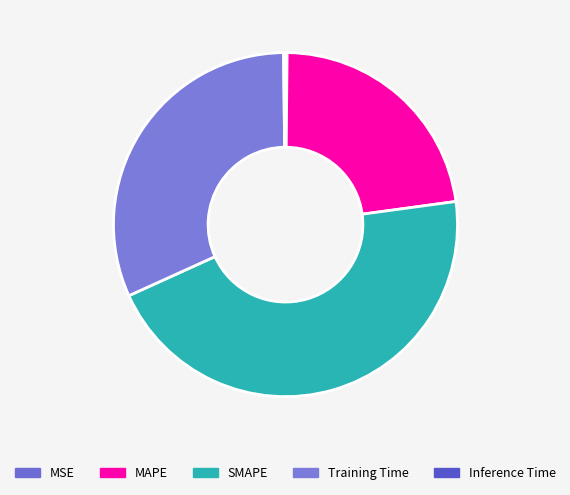

Rank the categories by value from highest to lowest.

SMAPE, Training Time, MAPE, Inference Time, MSE